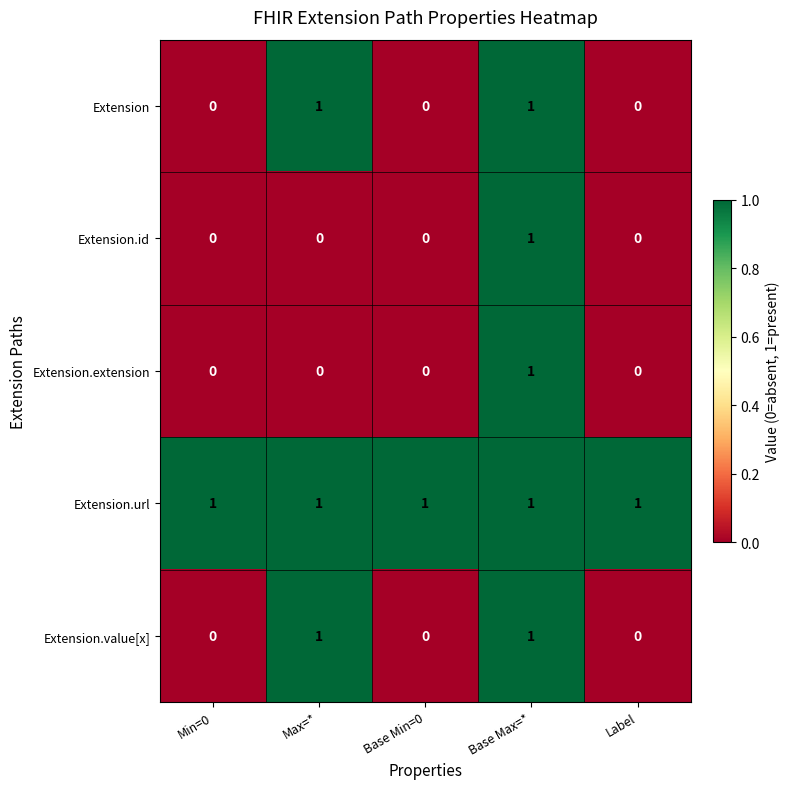

Reading left to right, list all the values displayed in this chart.

Extension: Min=0=0	Max=*=1	Base Min=0=0	Base Max=*=1	Label=0
Extension.id: Min=0=0	Max=*=0	Base Min=0=0	Base Max=*=1	Label=0
Extension.extension: Min=0=0	Max=*=0	Base Min=0=0	Base Max=*=1	Label=0
Extension.url: Min=0=1	Max=*=1	Base Min=0=1	Base Max=*=1	Label=1
Extension.value[x]: Min=0=0	Max=*=1	Base Min=0=0	Base Max=*=1	Label=0